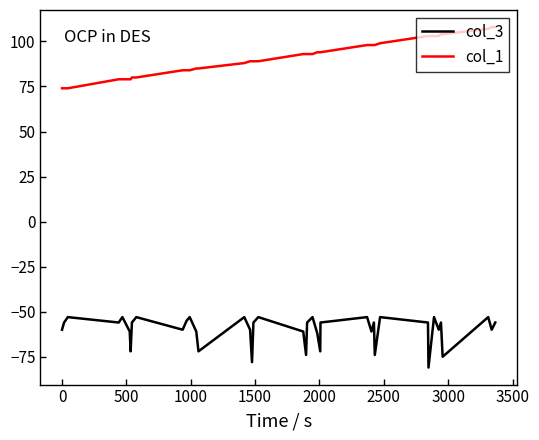

True or false: col_3 and col_1 intersect in this chart.

False